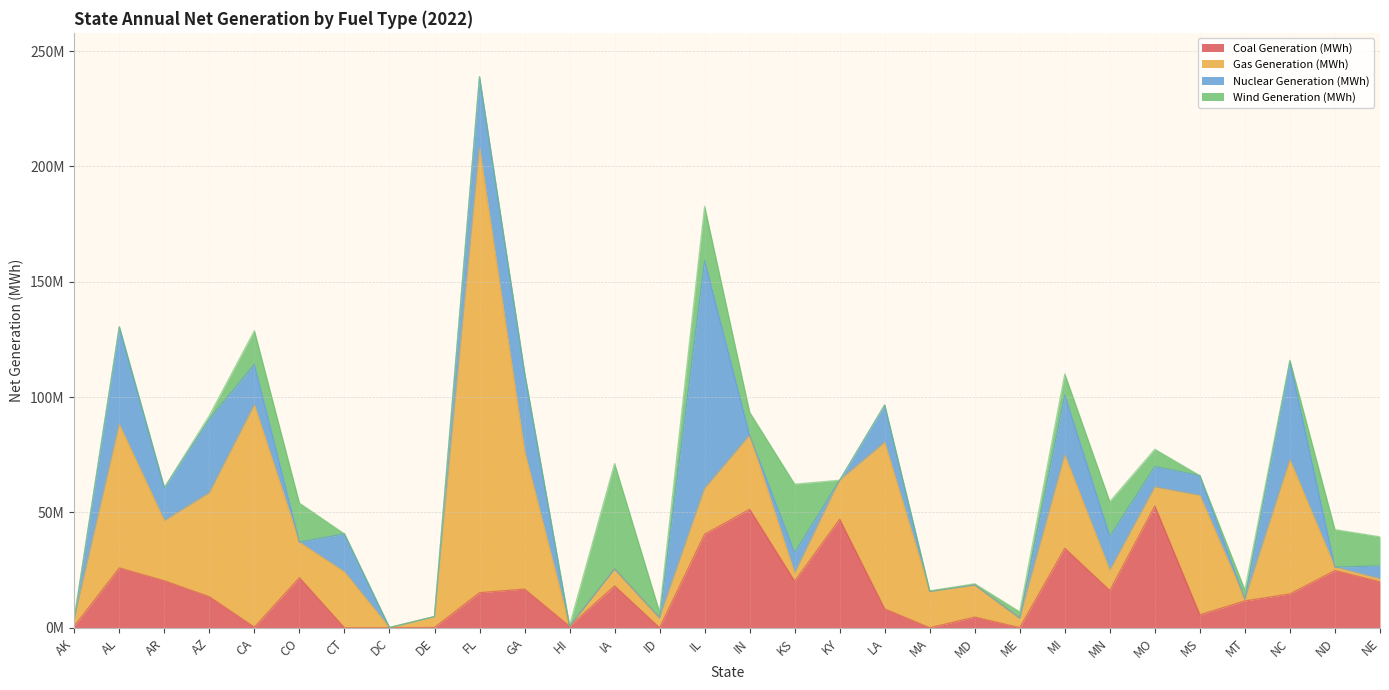

What are all the series names shown in the legend?

Coal Generation (MWh), Gas Generation (MWh), Nuclear Generation (MWh), Wind Generation (MWh)